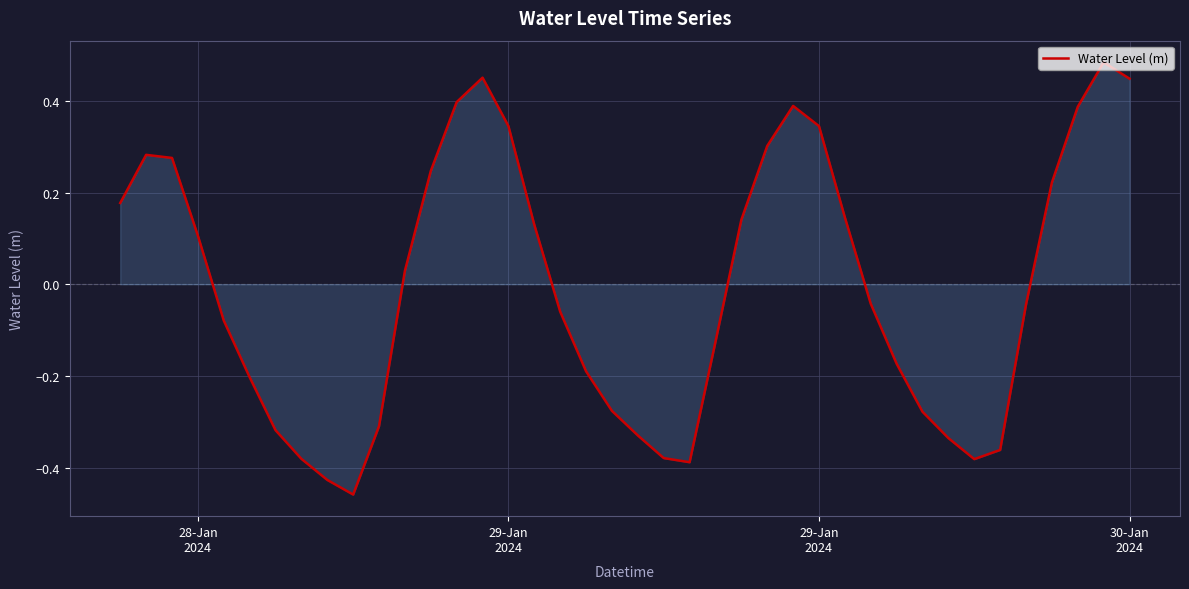

How many interior local valleys (lower than both neighbors) does the data have?

3